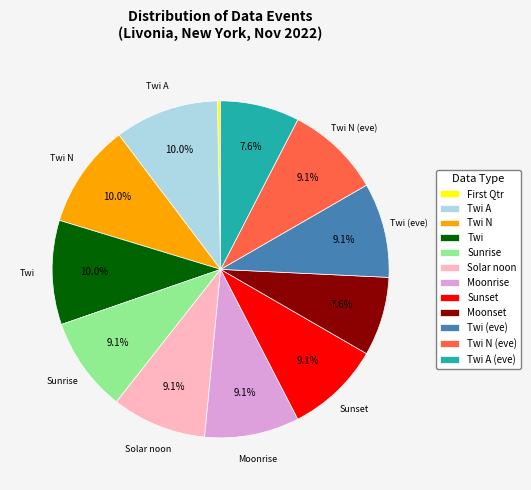

Count the number of slices in the pie.

12